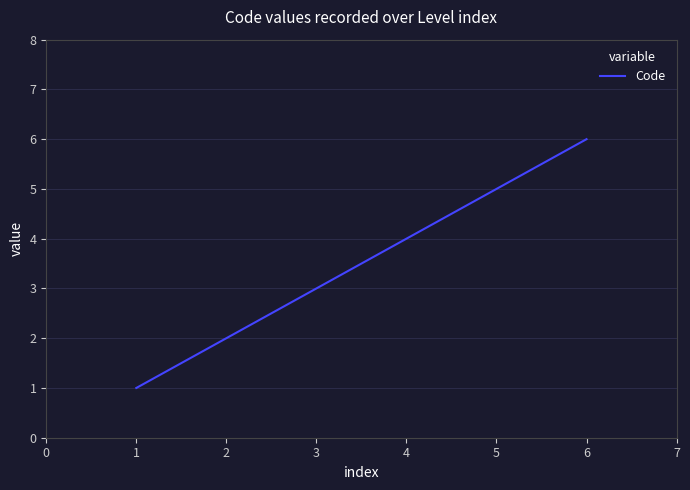

What is the greatest value displayed?

6